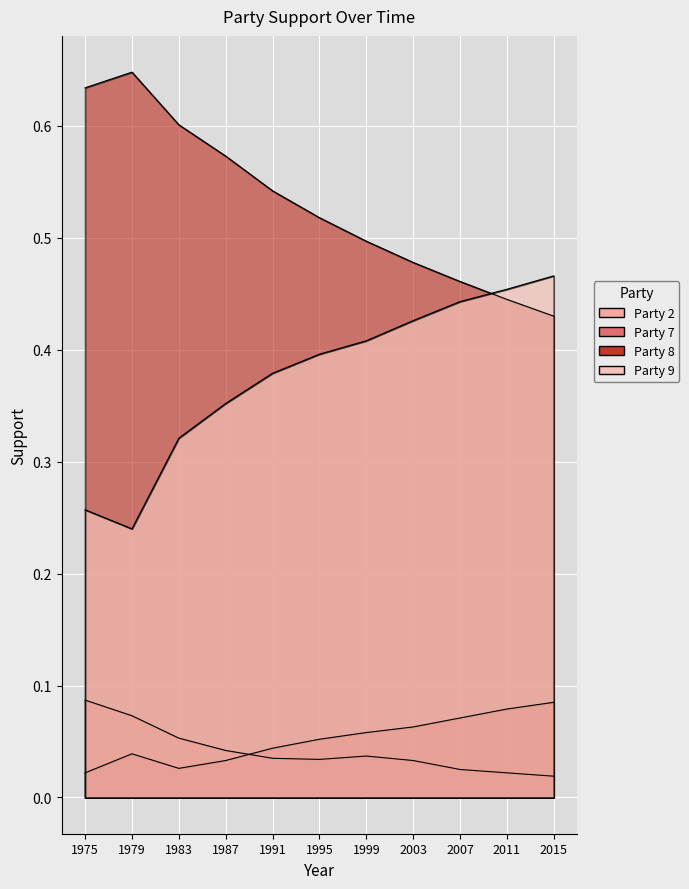

What is the difference between the maximum and second lowest values in the Party 2 series?

0.1